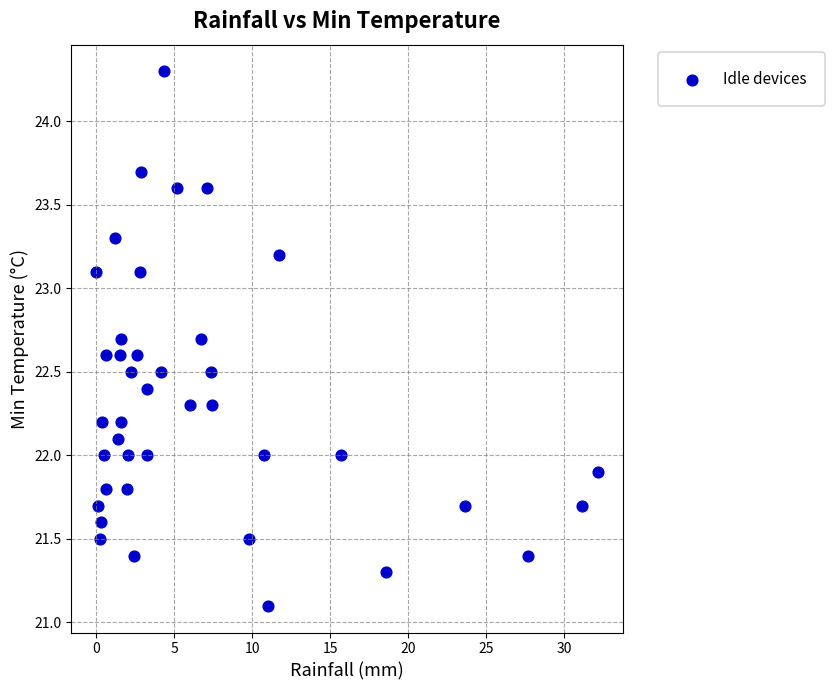

What is the range of X values (max minus min)?

32.1